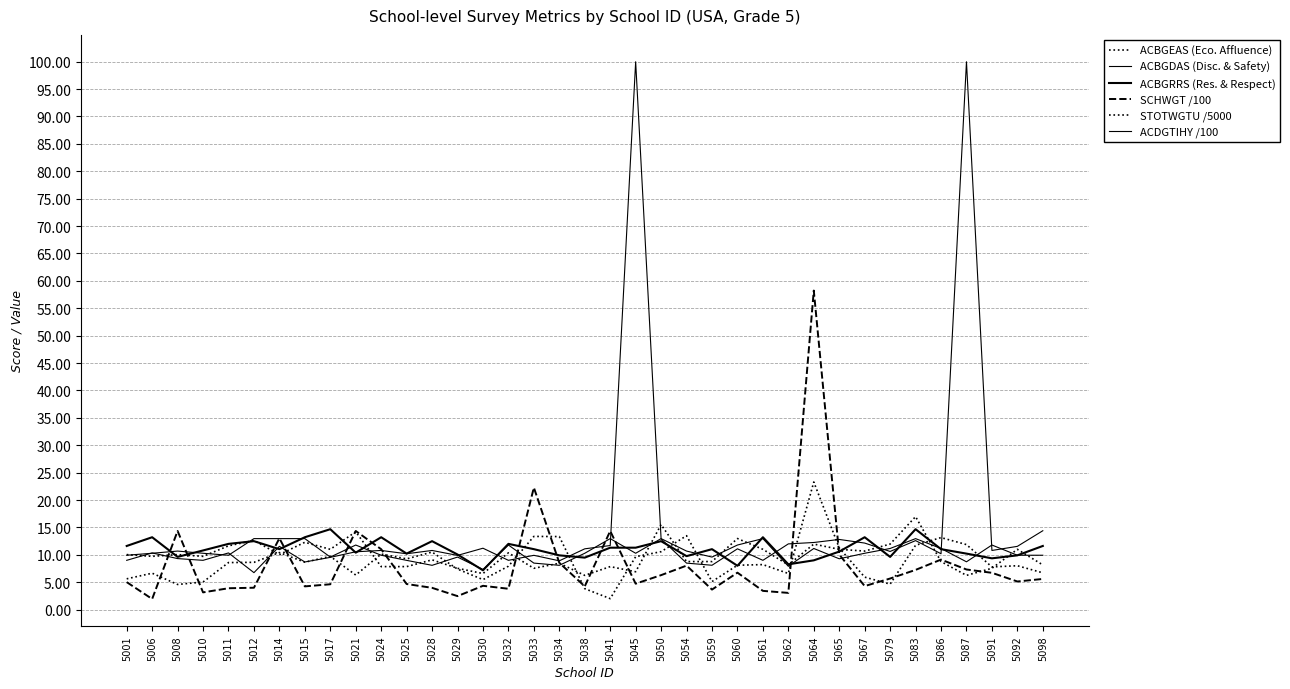

How many lines are shown in the chart?

6